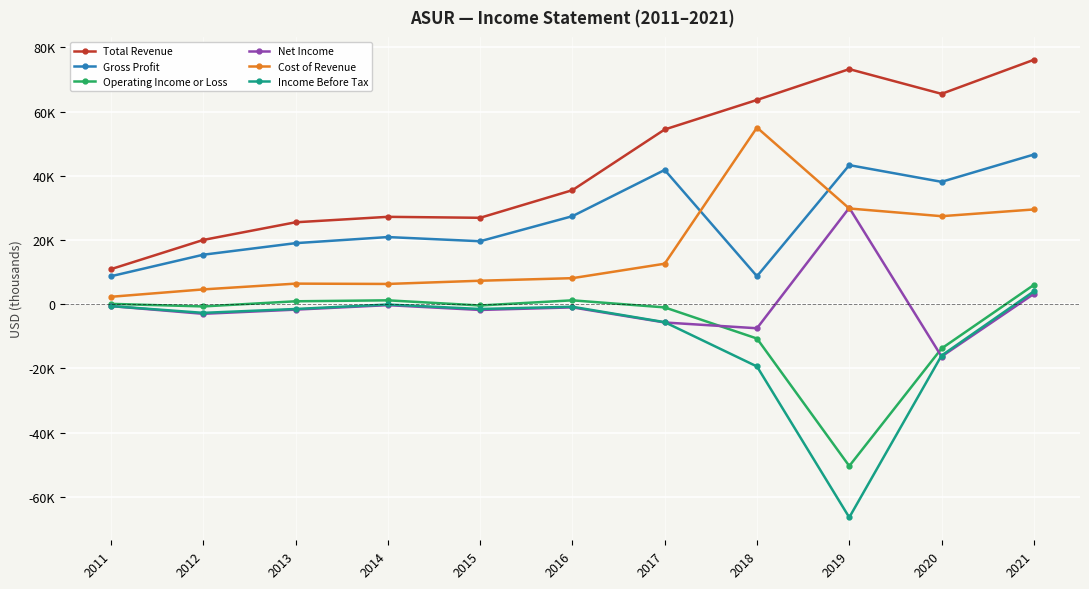

What is the total value across all series at 2018?

89700